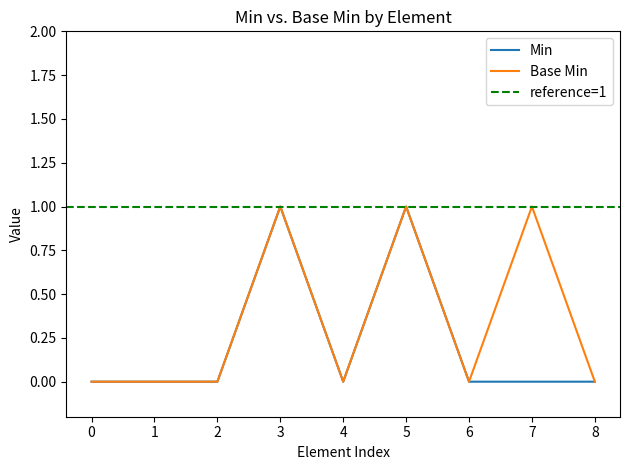

Is this an area chart (filled region under the line)?

No